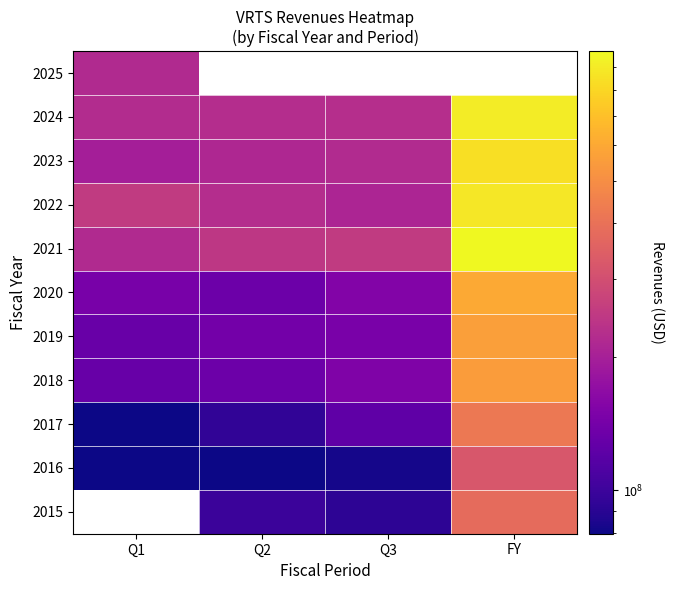

The 2018 series shows 871608957.2 at FY. True or false?

False